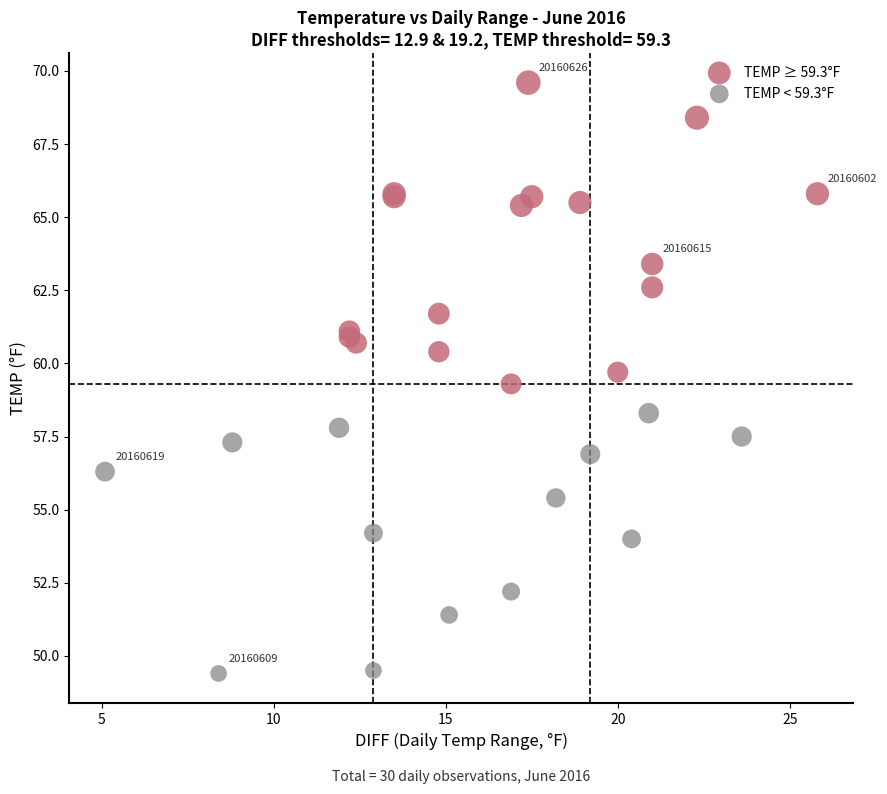

Which series has the largest Y range (max minus min)?

TEMP ≥ 59.3°F